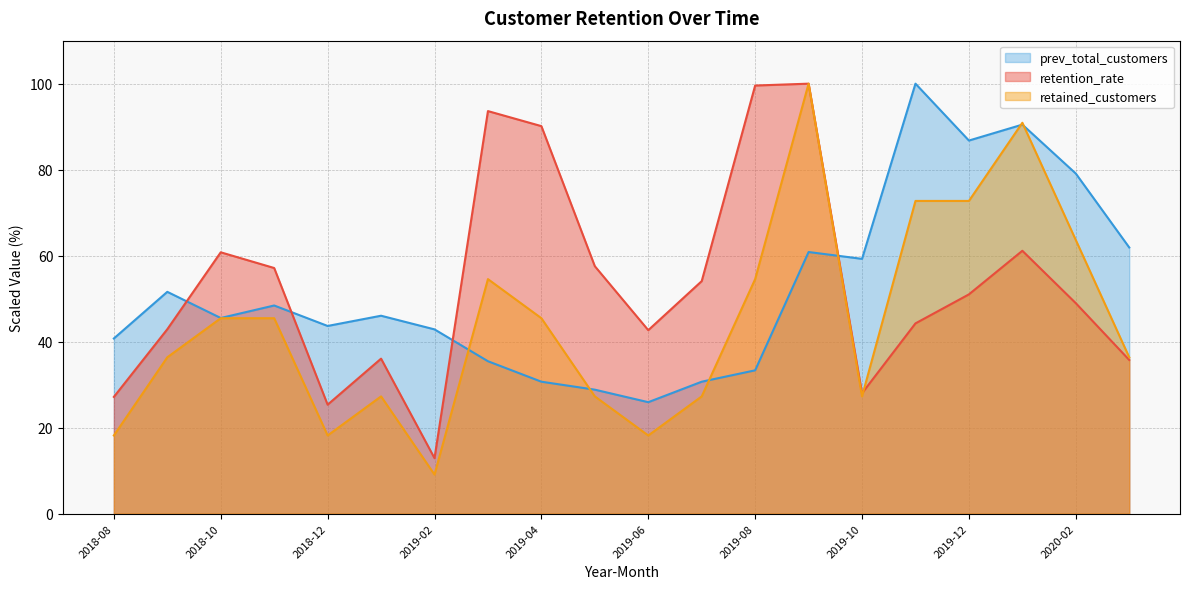

True or false: prev_total_customers has a value of 30.7 at 2019-07.

True